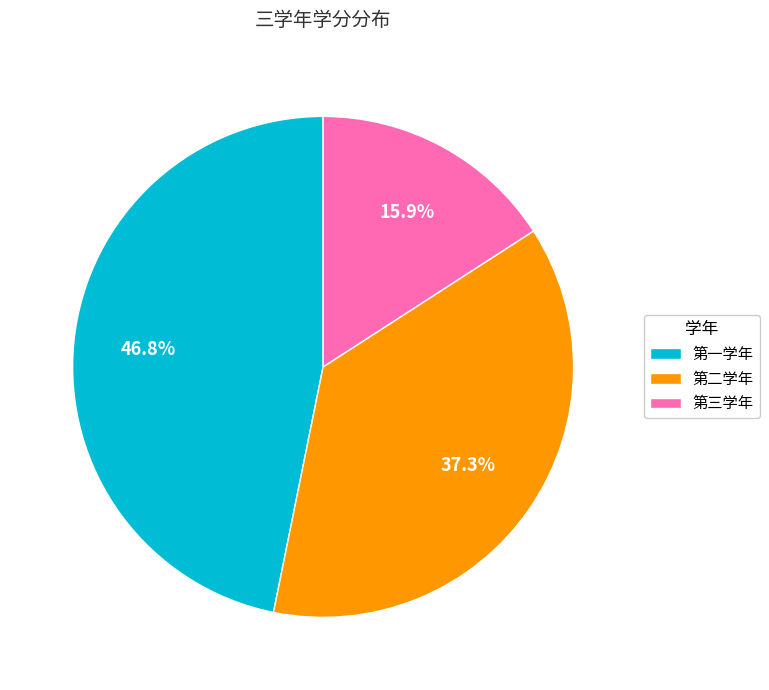

To the nearest percent, what portion does 第一学年 represent?

47%